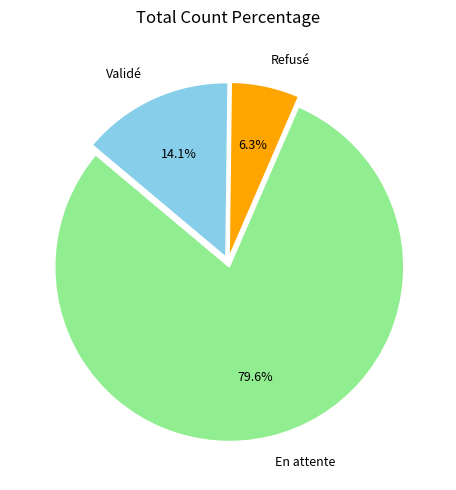

How many segments does this pie chart have?

3